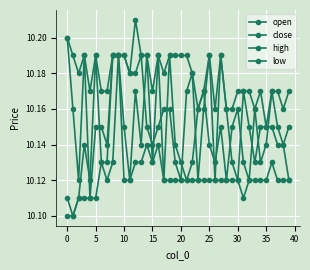

At which category does close reach its first local peak?

10